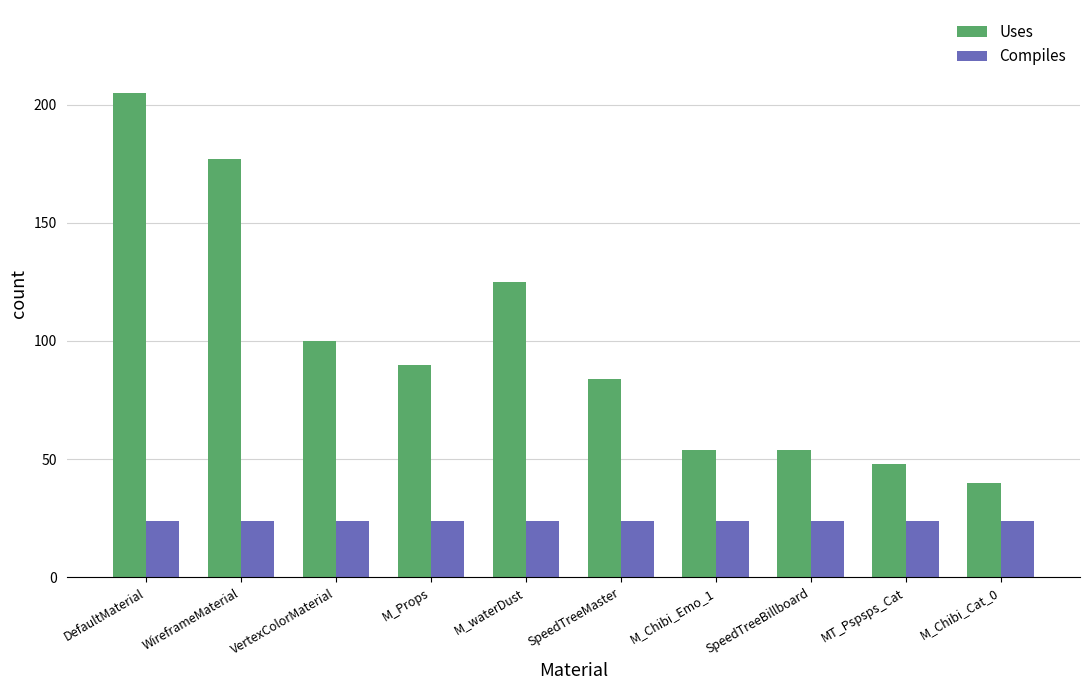

How many bars are there in total?

20